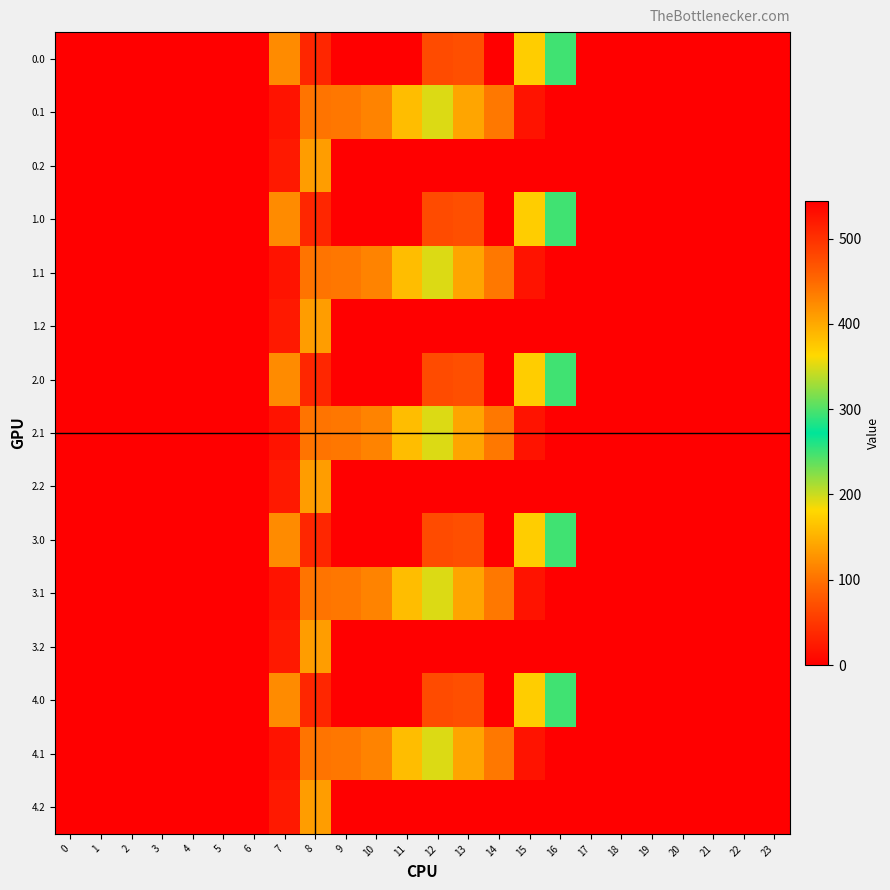

What is the total value across all series at 13?

1057.4